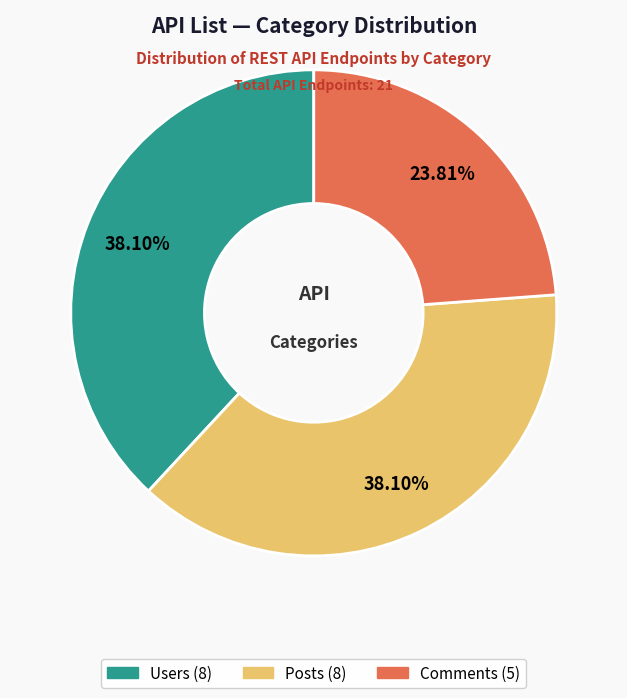

How much of the chart is everything except Posts?

61.9%